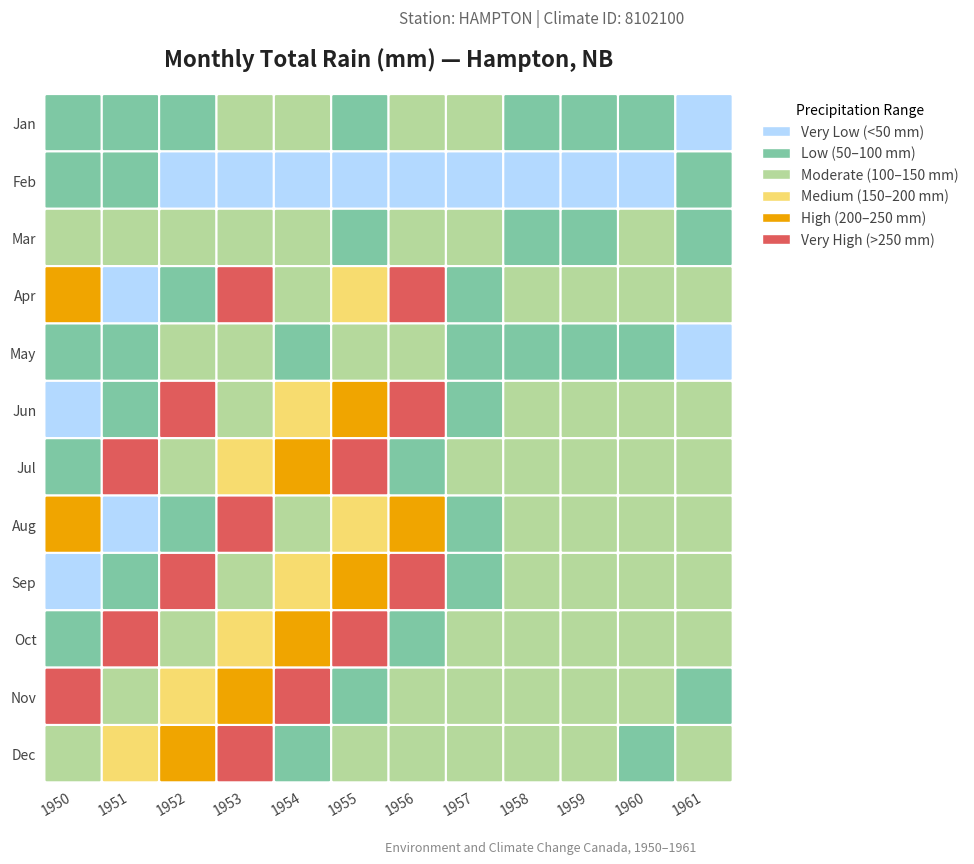

What is the spread (max minus min) of values at 10?

97.0